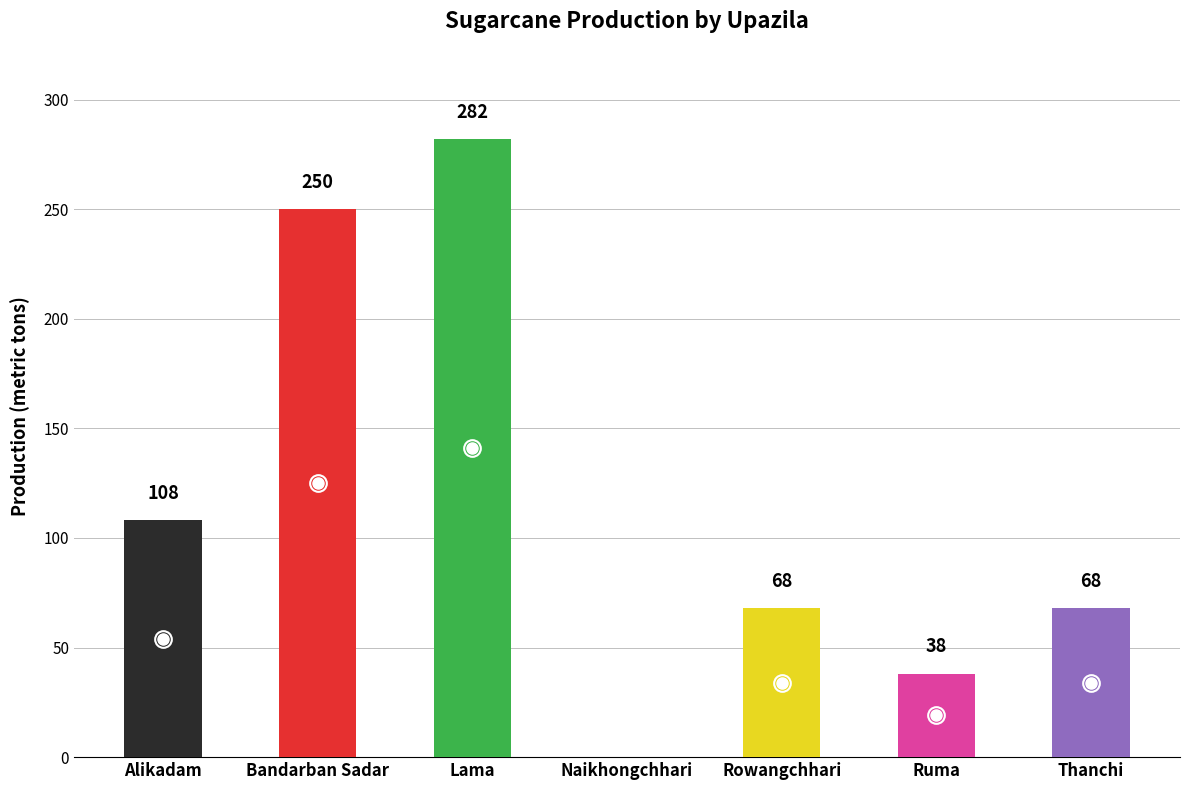

What is the change in value from Bandarban Sadar to Rowangchhari?

-182